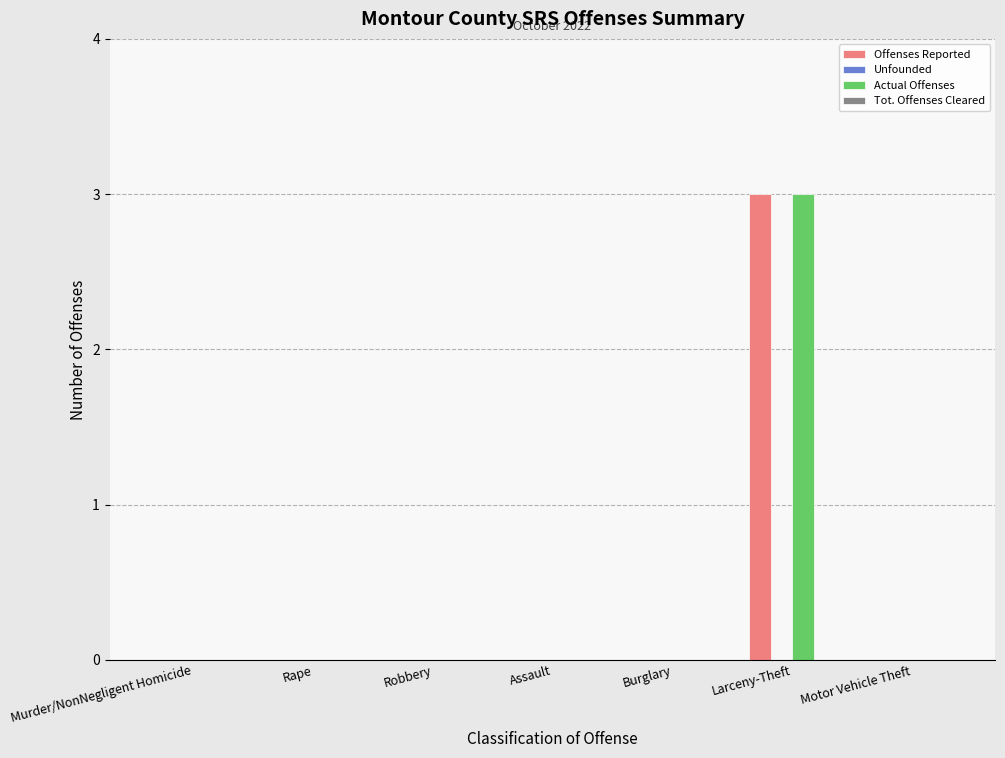

Count the number of data series in this chart.

2